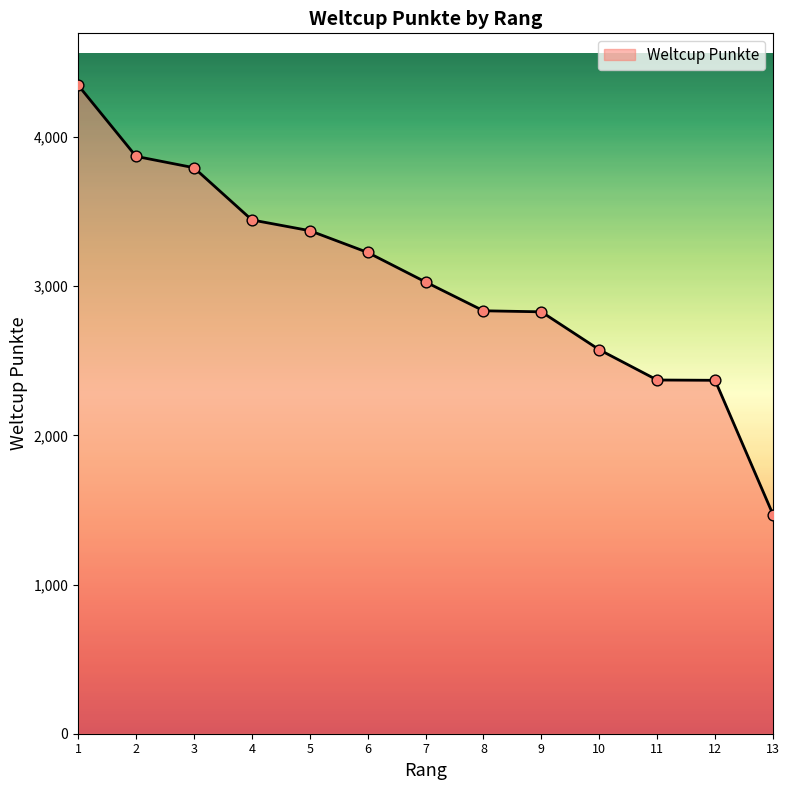

Approximately how many times larger is the value at 7 compared to 4?

0.9